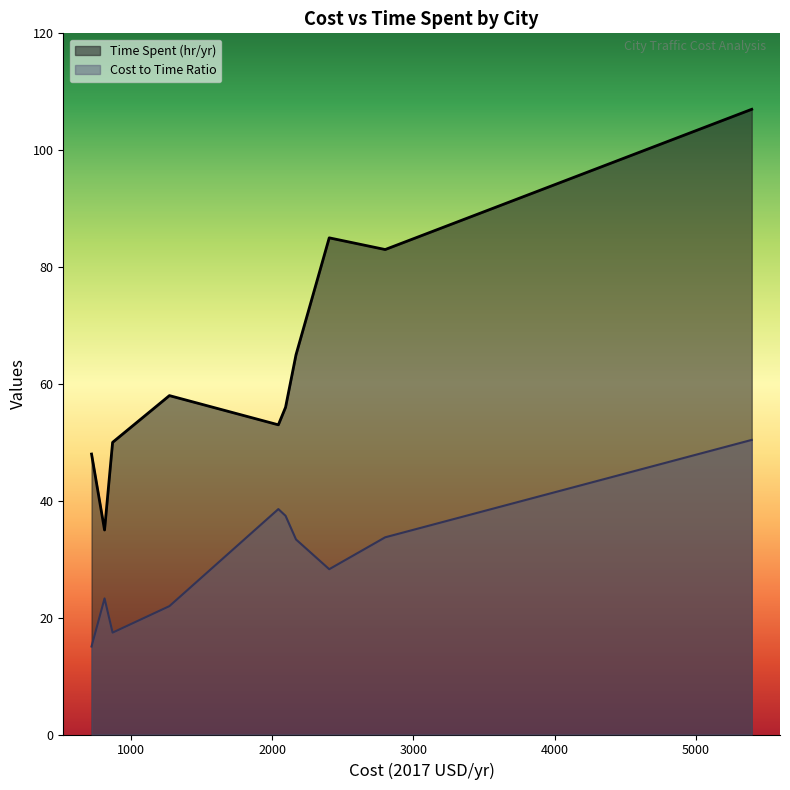

What is the greatest value displayed?

107.0